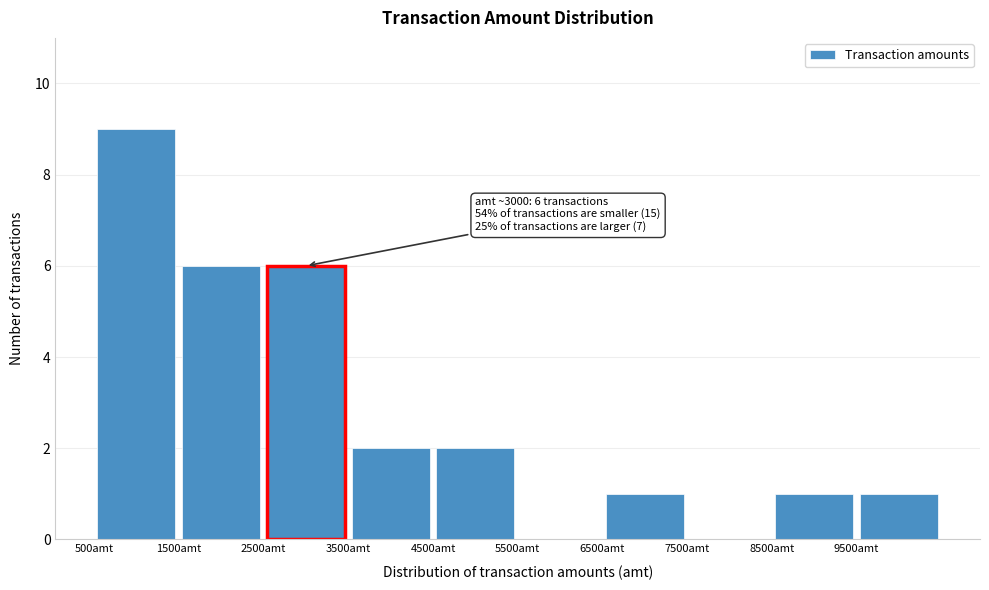

Over which range of the x-axis is the bar tallest?

500 to 1500